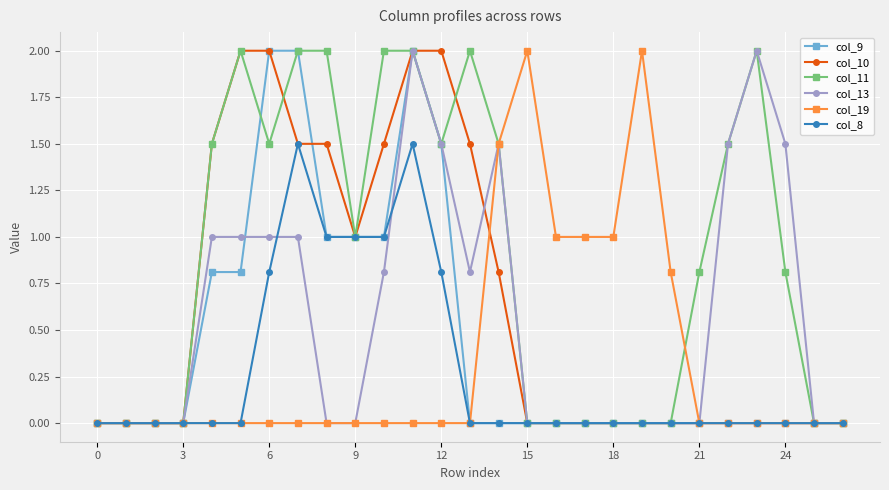

What are all the series names shown in the legend?

col_9, col_10, col_11, col_13, col_19, col_8